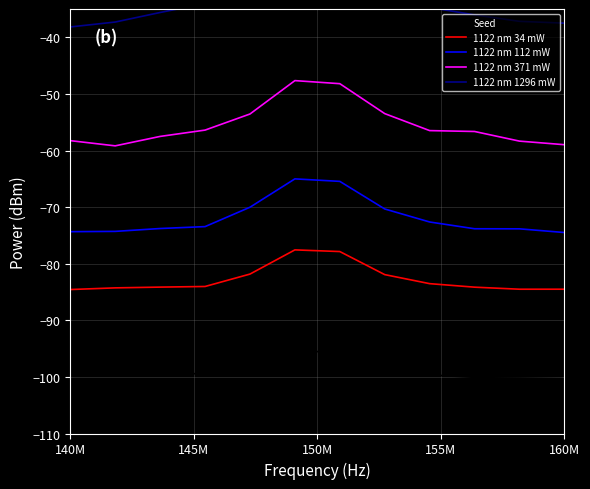

How many data points does each series have?

12